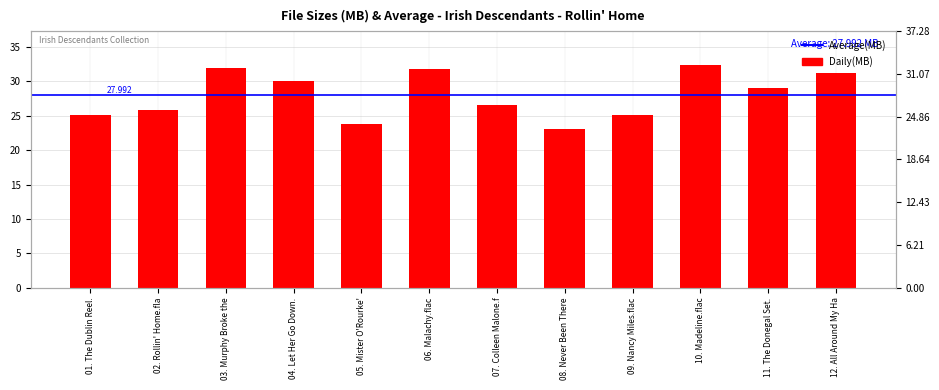

At which label is the value closest to 27?

07. Colleen Malone.f